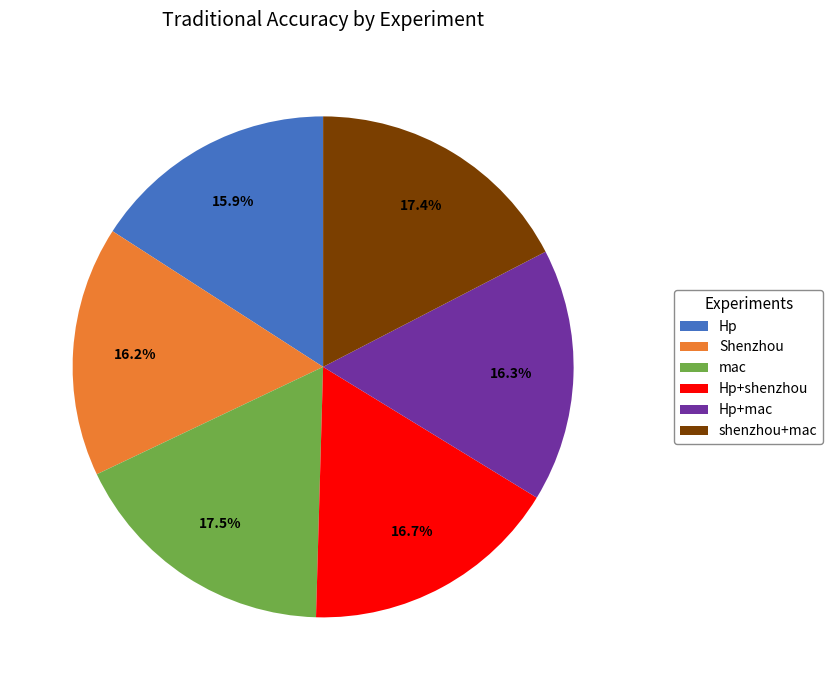

To the nearest percent, what is the average slice percentage?

17%